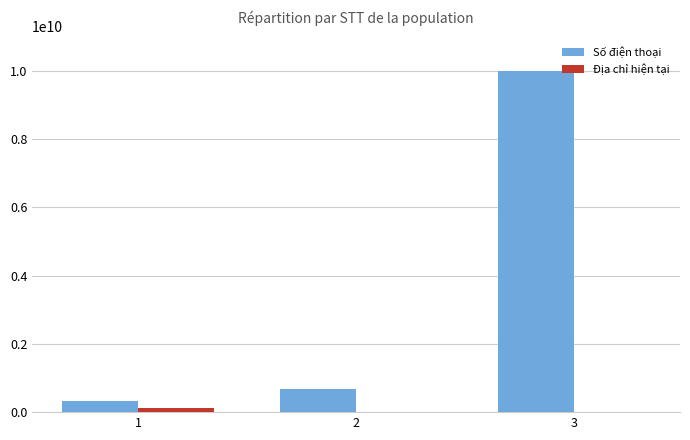

What are all the series names shown in the legend?

Số điện thoại, Địa chỉ hiện tại